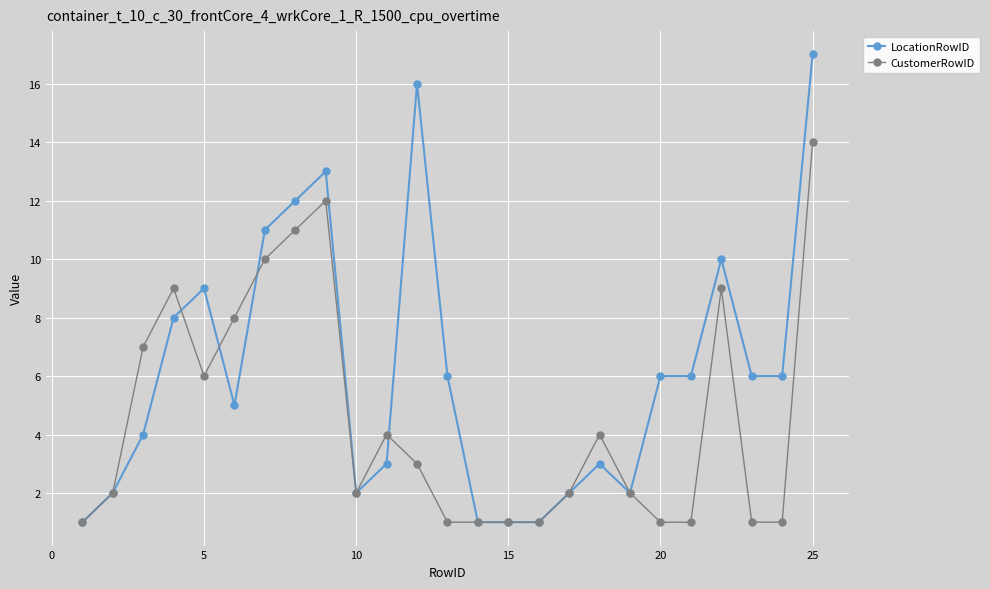

List the series in order of their overall mean, lowest first.

CustomerRowID, LocationRowID